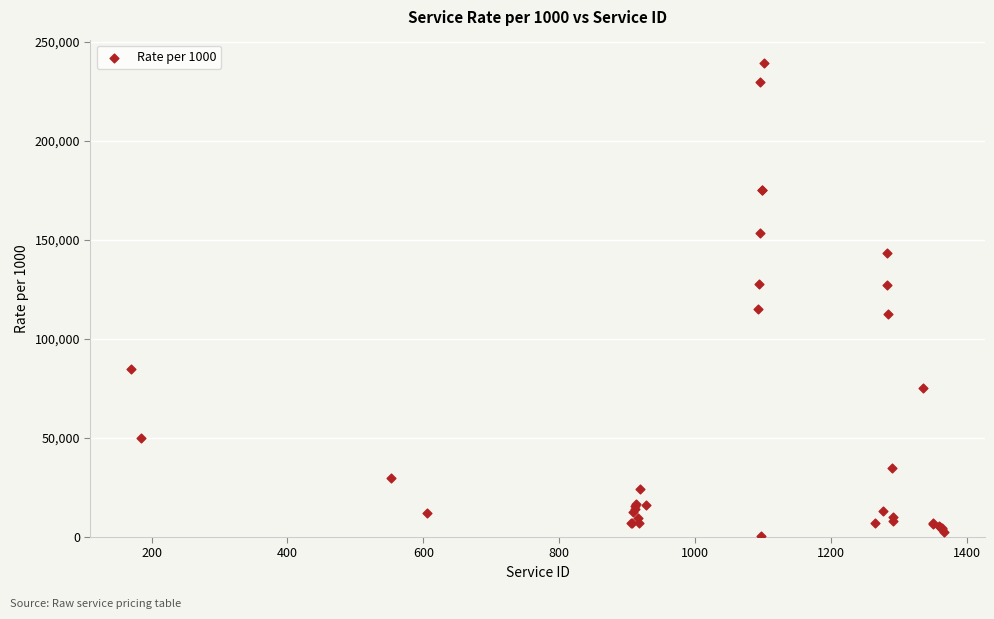

What Y value in the scatter plot is closest to 119872?

114909